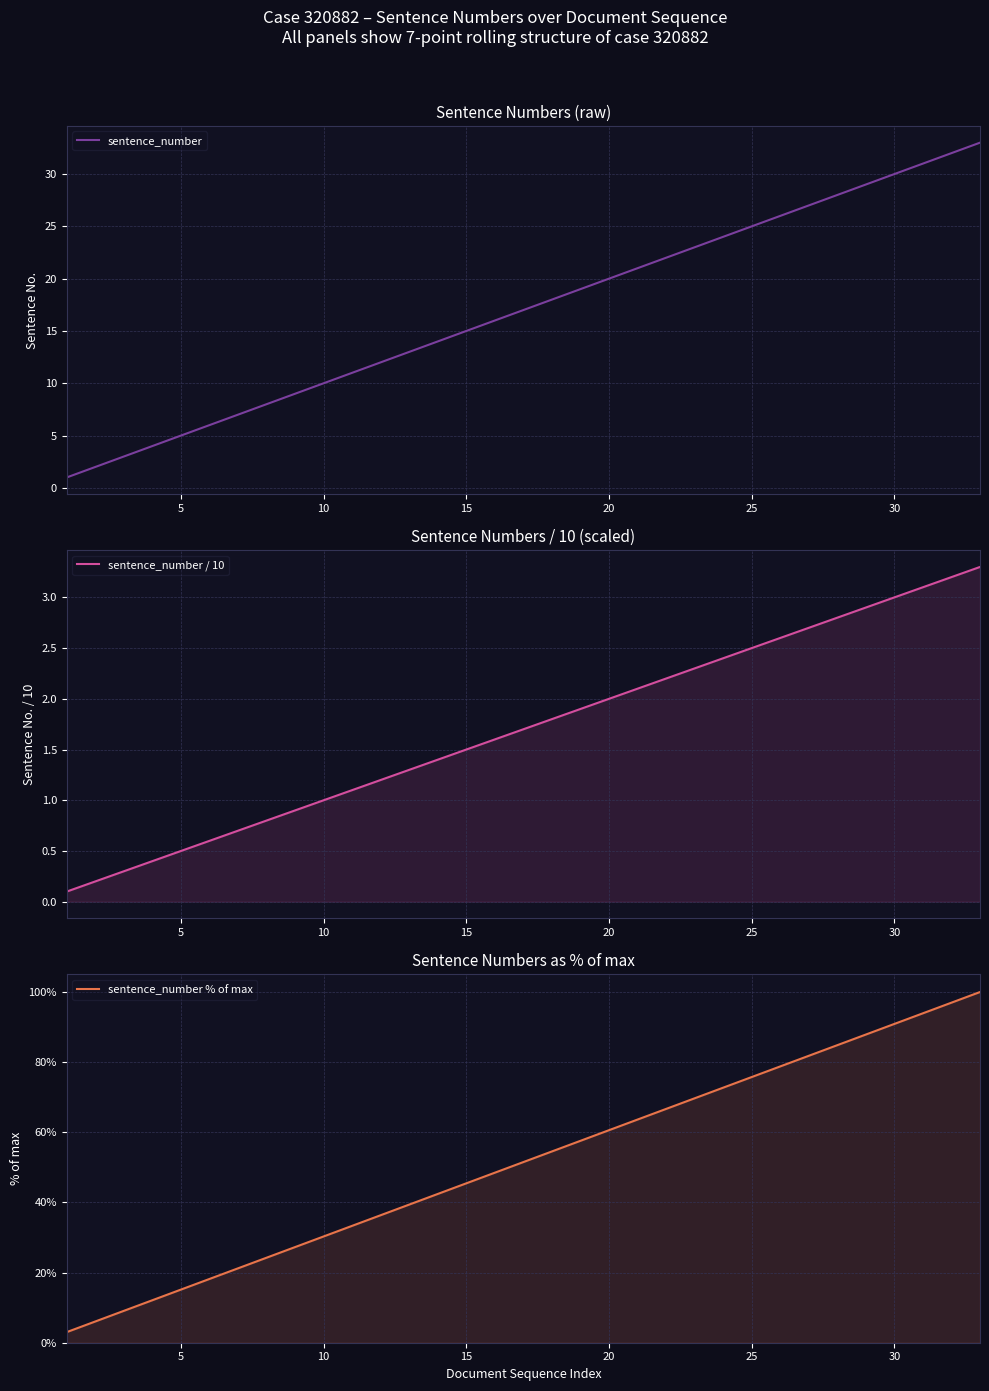

How many data points in sentence_number are above 17?

16